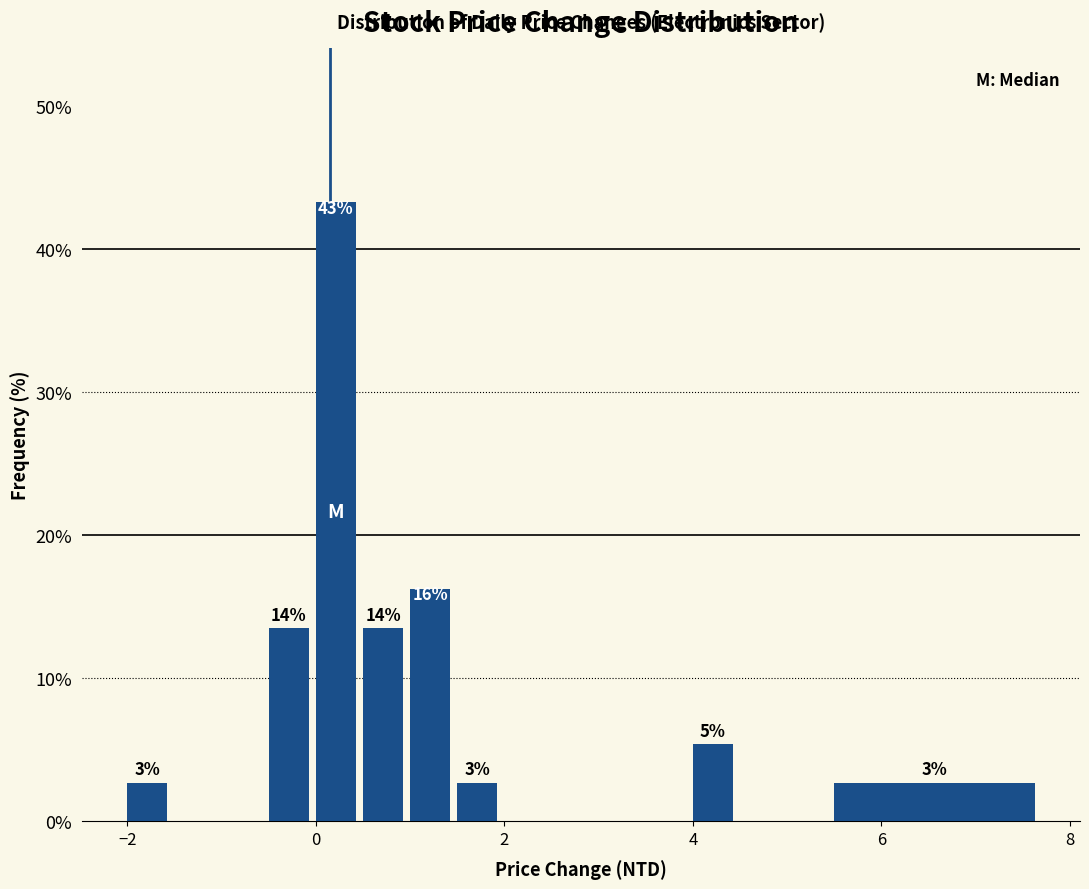

Around what value on the x-axis is the tallest bar? Give the approximate position of its centre, as read against the axis.

0.2